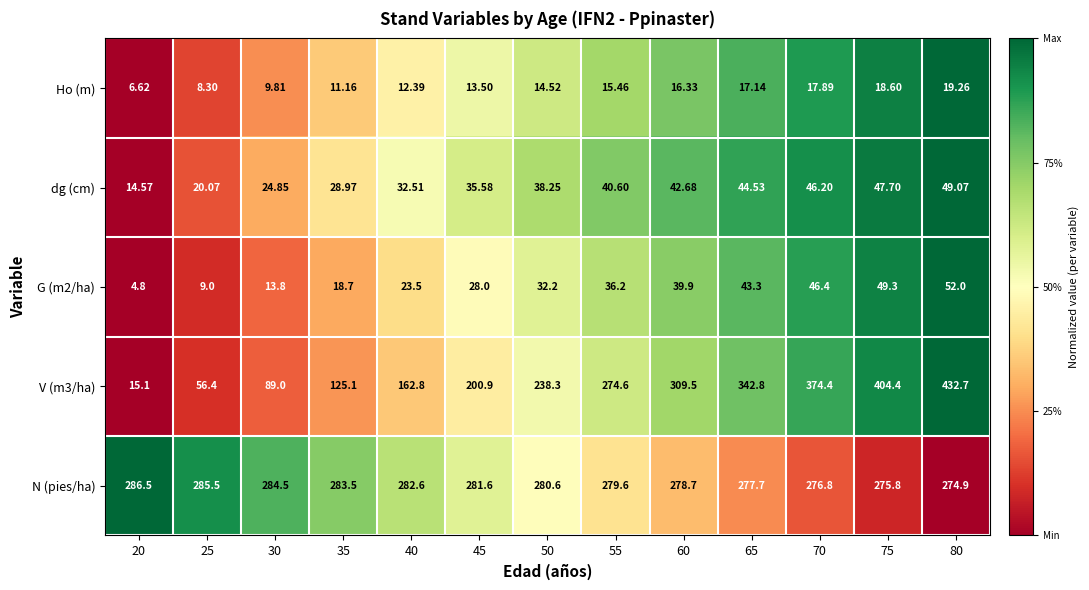

Which series has the largest total across all categories?

N (pies/ha)